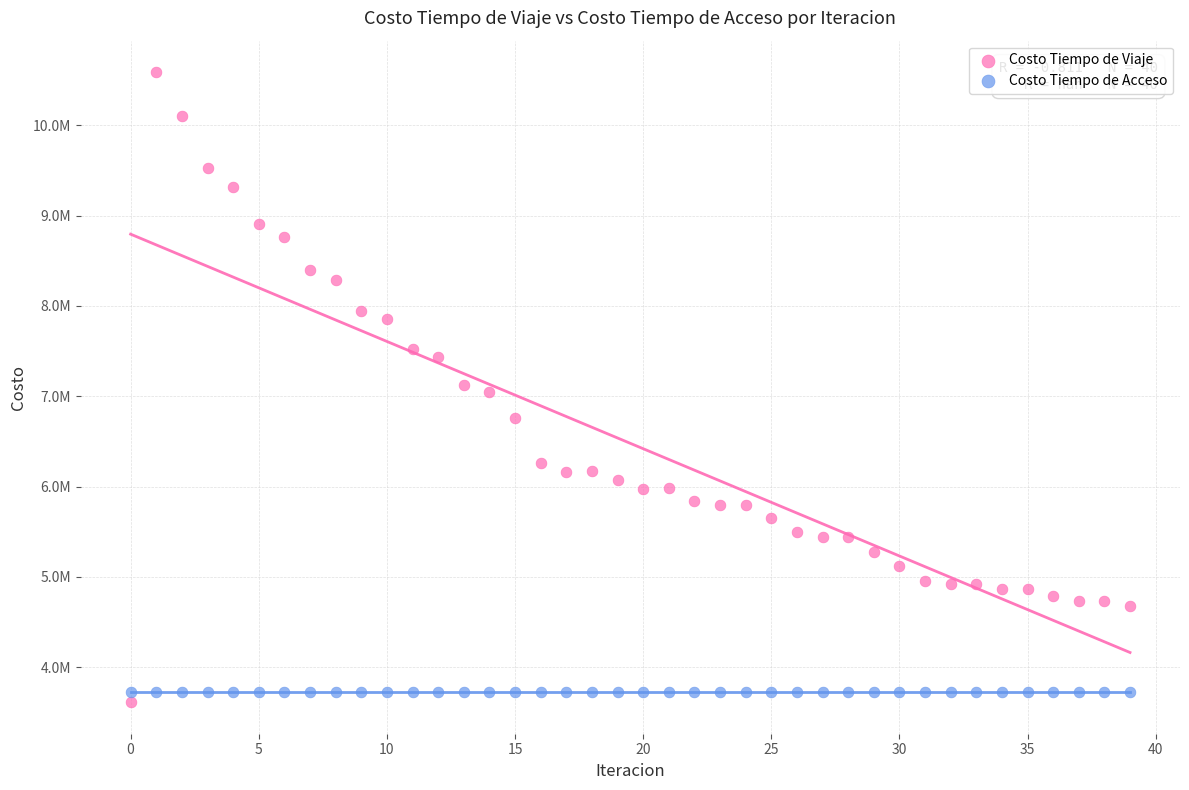

What are all the series names shown in the legend?

Costo Tiempo de Viaje, Costo Tiempo de Acceso